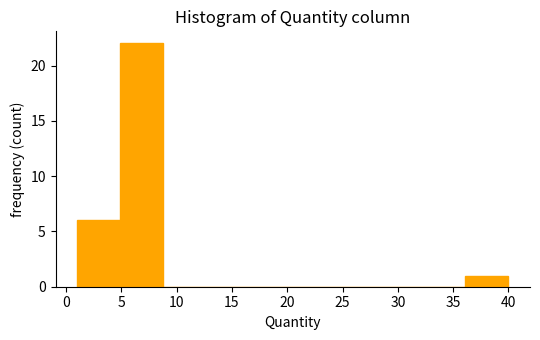

How tall is the bar that spans 4.9 to 8.8 on the x-axis? Neither the bar edges nor the heights are printed on the chart, so give them approximately, as read against the axes.

22